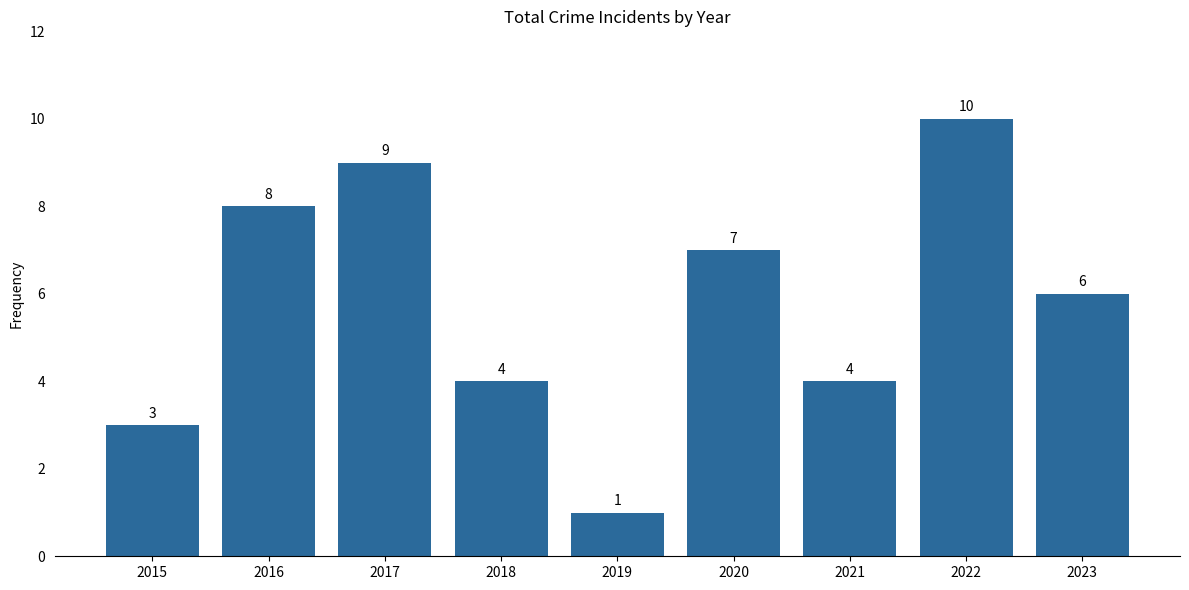

How many categories are shown in the chart?

9